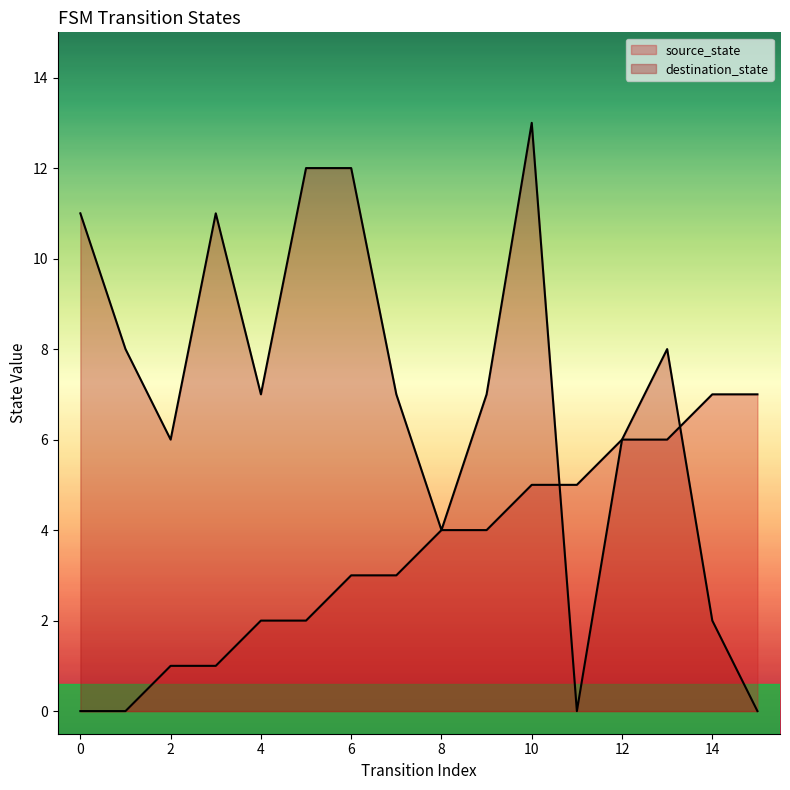

Reading left to right, what are all the values shown in this chart?

source_state: 0=0	1=0	2=1	3=1	4=2	5=2	6=3	7=3	8=4	9=4	10=5	11=5	12=6	13=6	14=7	15=7
destination_state: 0=11	1=8	2=6	3=11	4=7	5=12	6=12	7=7	8=4	9=7	10=13	11=0	12=6	13=8	14=2	15=0